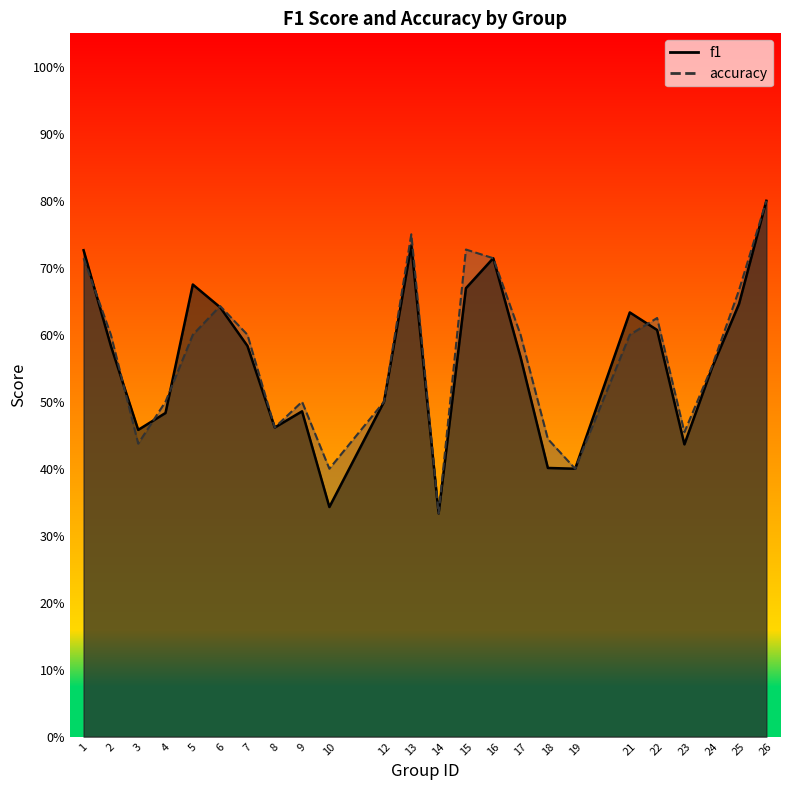

At which category does f1 reach its first local peak?

5